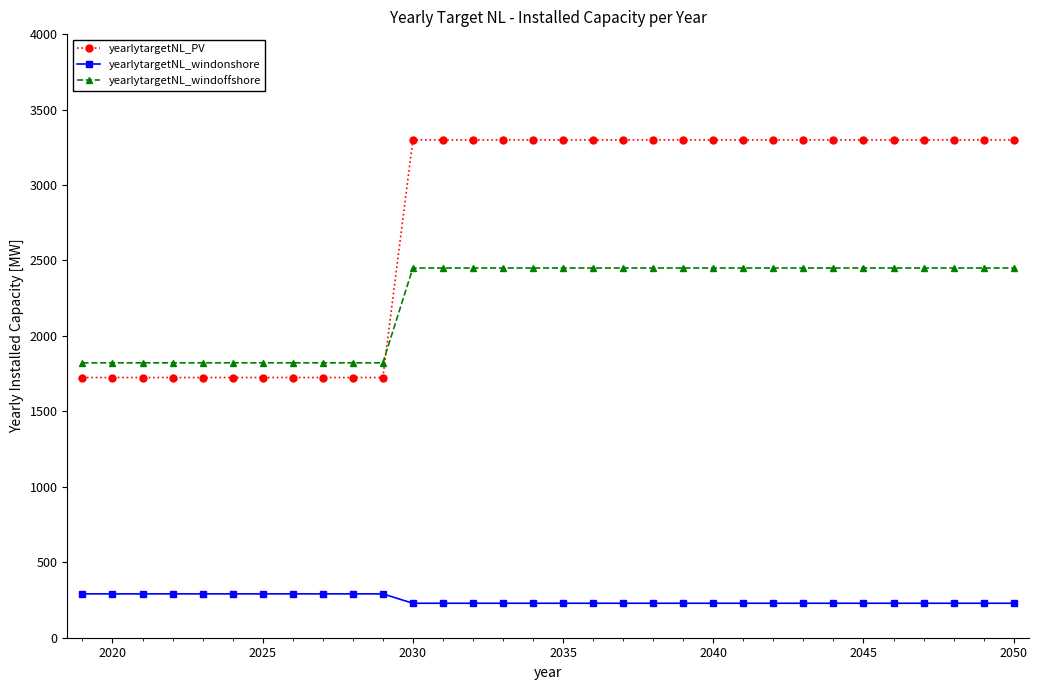

Reading left to right, extract all data points from this chart.

yearlytargetNL_PV: 1724.3	1724.3	1724.3	1724.3	1724.3	1724.3	1724.3	1724.3	1724.3	1724.3	1724.3	3298.8	3298.8	3298.8	3298.8	3298.8	3298.8	3298.8	3298.8	3298.8	3298.8	3298.8	3298.8	3298.8	3298.8	3298.8	3298.8	3298.8	3298.8	3298.8	3298.8	3298.8
yearlytargetNL_windonshore: 290.5	290.5	290.5	290.5	290.5	290.5	290.5	290.5	290.5	290.5	290.5	228.4	228.4	228.4	228.4	228.4	228.4	228.4	228.4	228.4	228.4	228.4	228.4	228.4	228.4	228.4	228.4	228.4	228.4	228.4	228.4	228.4
yearlytargetNL_windoffshore: 1821.6	1821.6	1821.6	1821.6	1821.6	1821.6	1821.6	1821.6	1821.6	1821.6	1821.6	2450.0	2450.0	2450.0	2450.0	2450.0	2450.0	2450.0	2450.0	2450.0	2450.0	2450.0	2450.0	2450.0	2450.0	2450.0	2450.0	2450.0	2450.0	2450.0	2450.0	2450.0